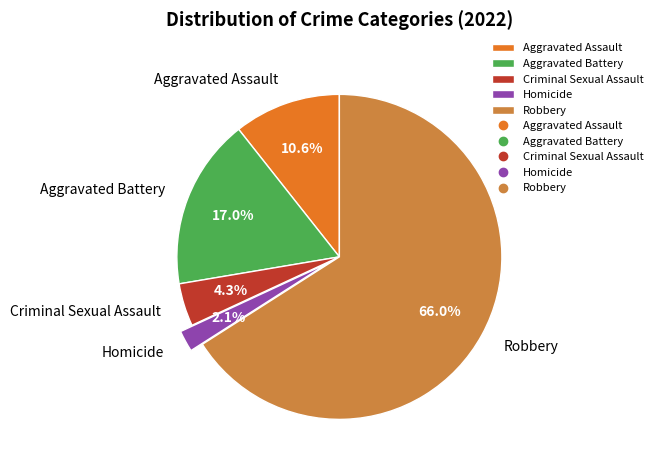

What is the largest slice in the pie chart?

Robbery